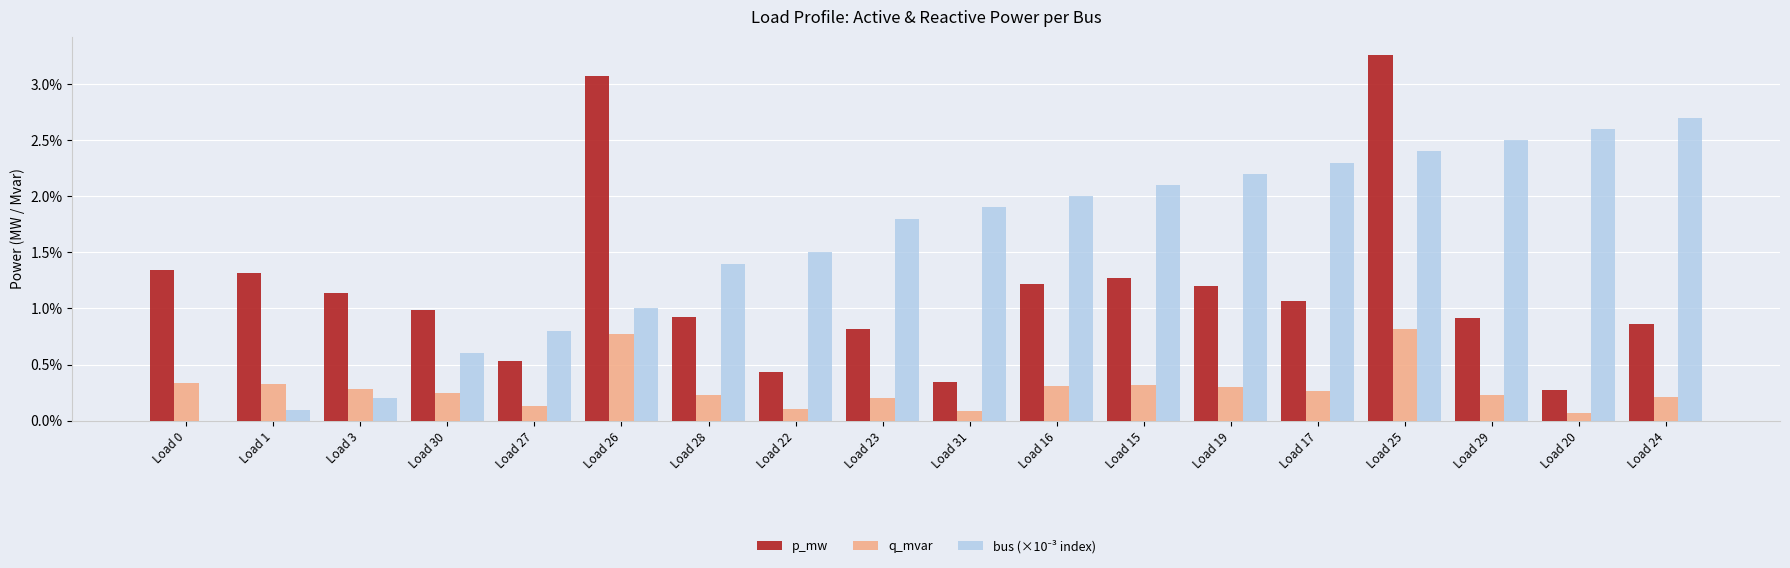

Does the chart contain stacked bars?

No